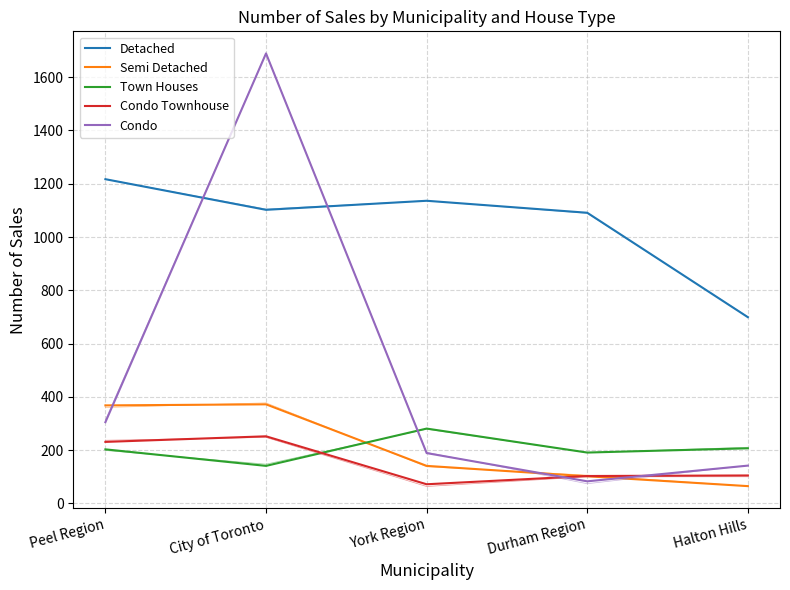

Which series ends up on top after the final intersection of Condo Townhouse and Condo?

Condo